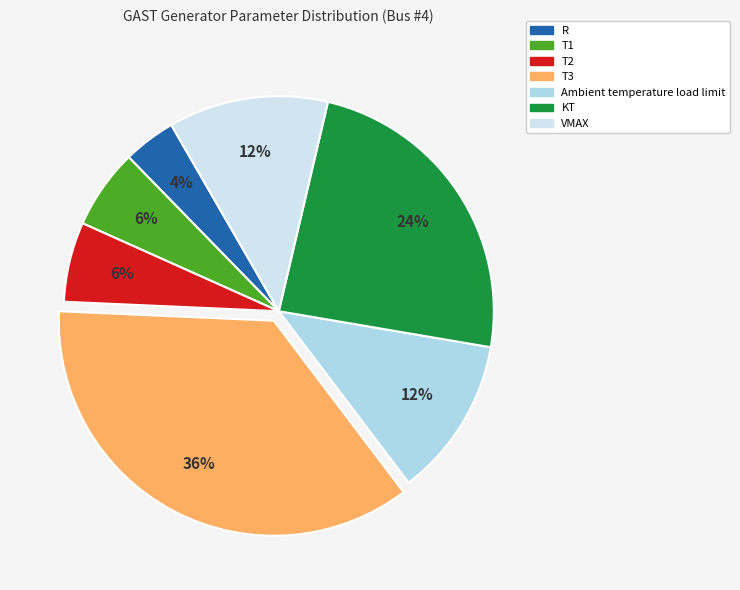

To the nearest percent, what is the average slice percentage?

14%